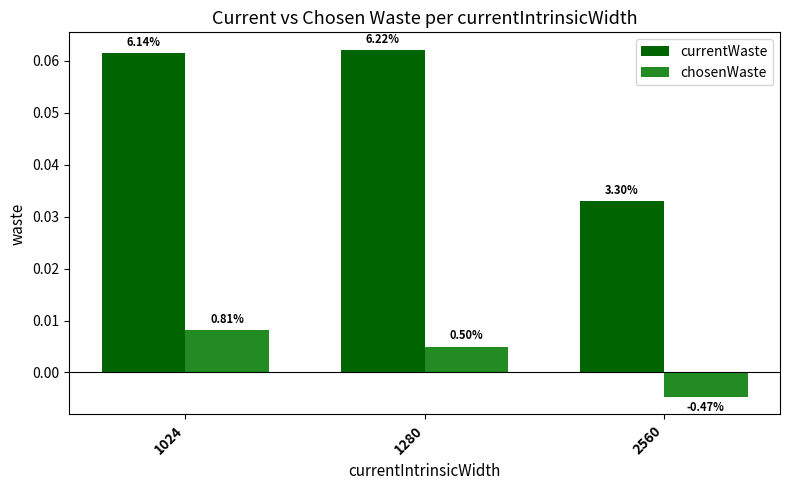

How many groups of bars are there?

3